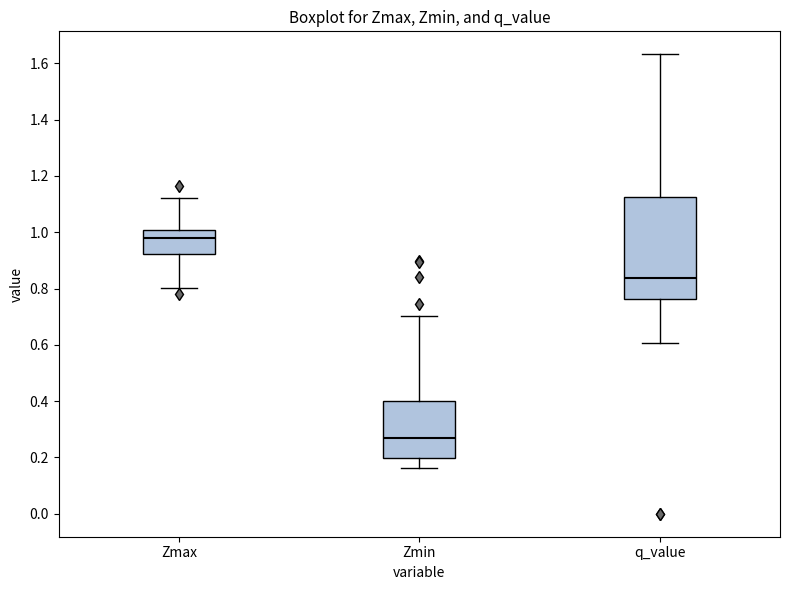

Where is the upper edge of the box for Zmin on the y-axis? The values are not printed on the chart, so give them approximately, as read against the axis.

0.40